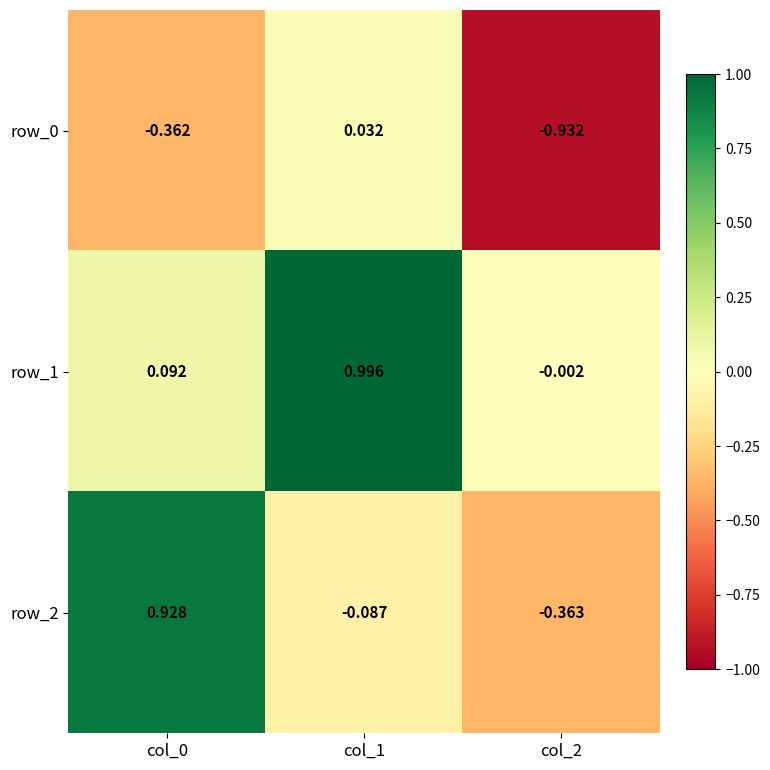

What is the average value of the row_1 series?

0.4